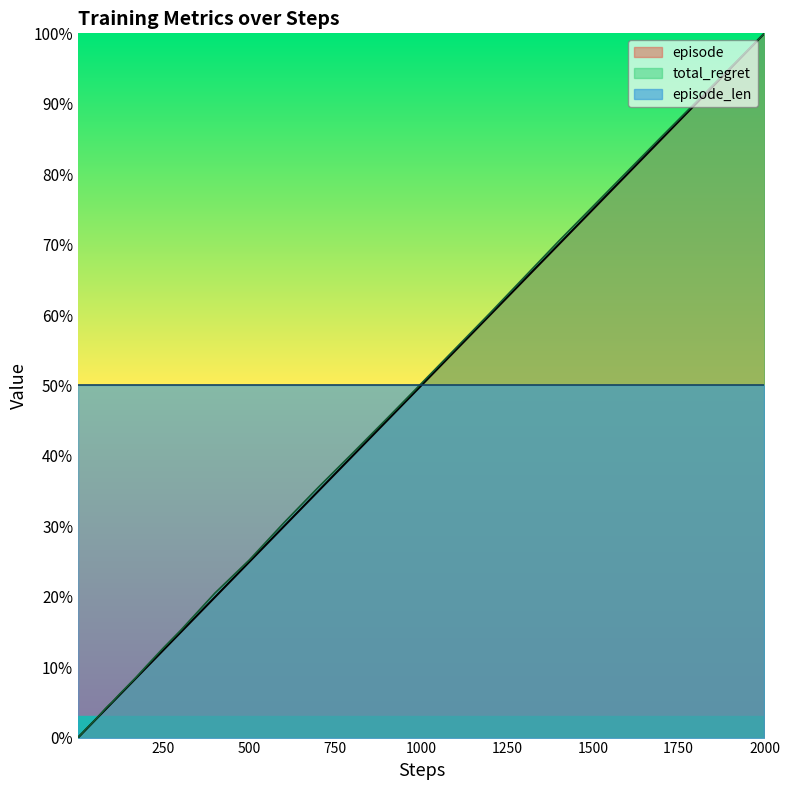

What is the average value of the total_regret series?

16.4